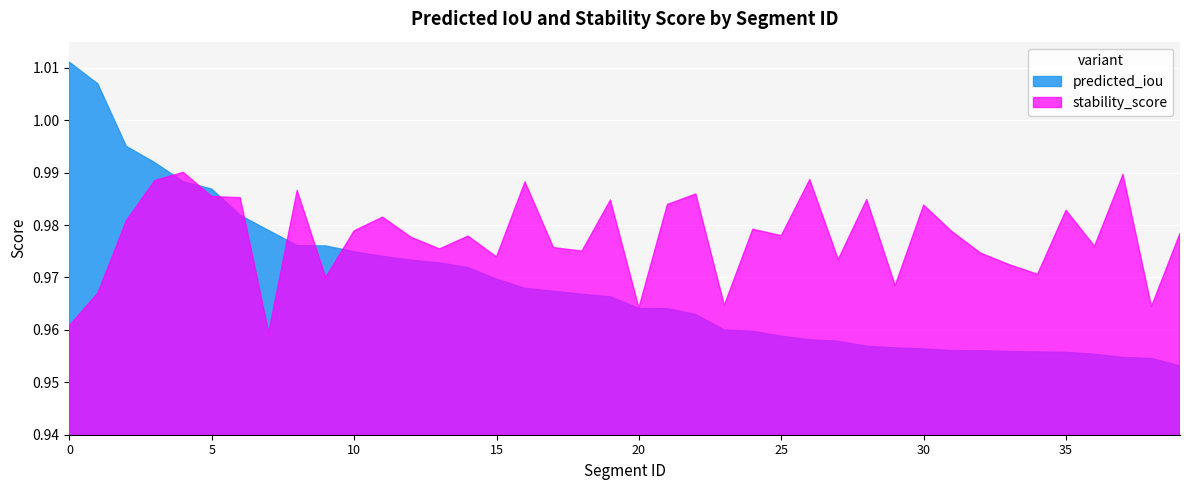

Which series has the largest total across all categories?

stability_score